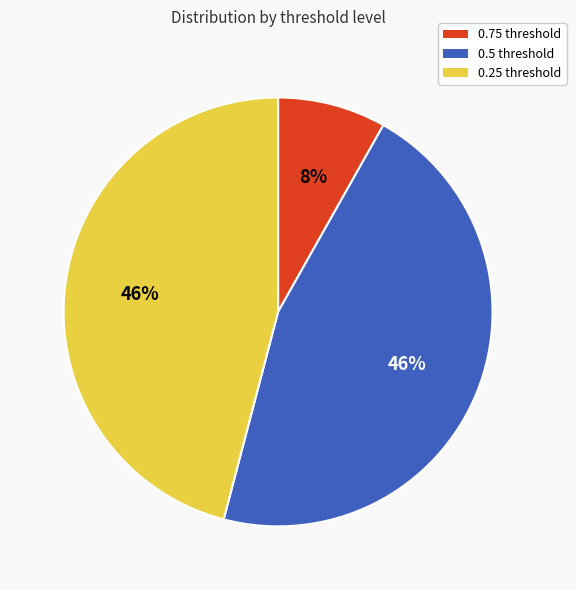

Between 0.75 and 0.5, which is larger?

0.5